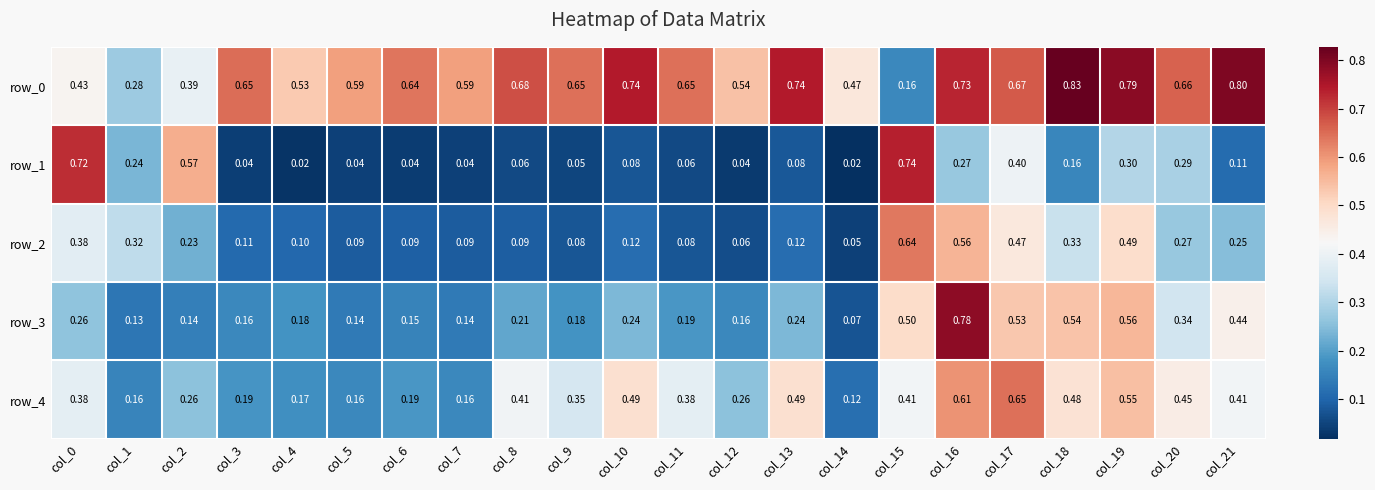

Is the value of row_2 at col_1 greater than the value of row_4 at col_3?

Yes